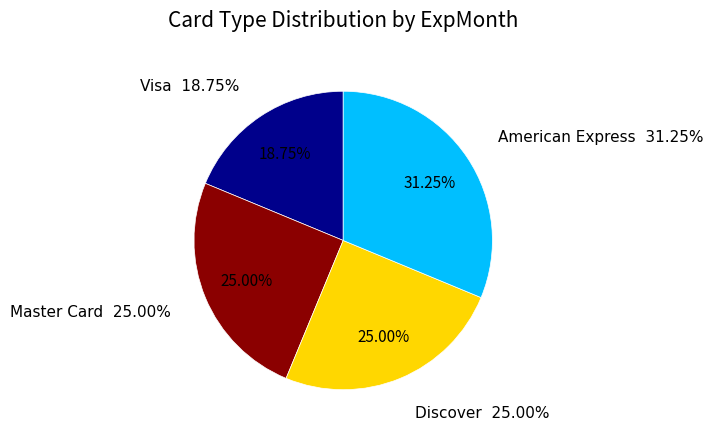

Which slice is the smallest?

Visa